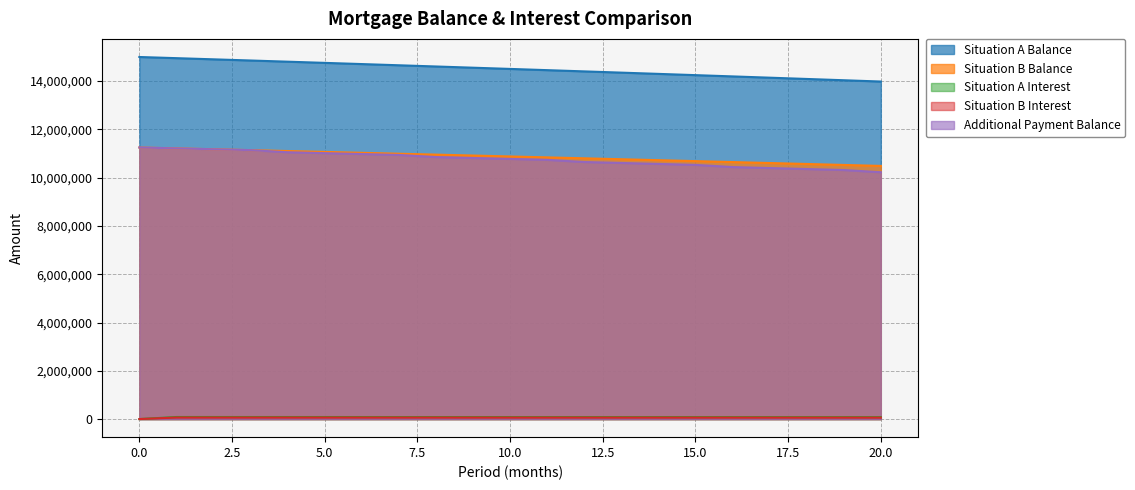

Reading left to right, what are all the values shown in this chart?

Situation A Balance: 0=15000000.0	1=14951847.4	2=14903422.0	3=14854721.1	4=14805744.3	5=14756488.9	6=14706954.4	7=14657138.2	8=14607039.8	9=14556656.4	10=14505987.5	11=14455030.5	12=14403784.8	13=14352247.7	14=14300418.5	15=14248294.6	16=14195875.3	17=14143158.0	18=14090142.0	19=14036824.6	20=13983205.0
Situation B Balance: 0=11250000.0	1=11213885.6	2=11177566.5	3=11141040.6	4=11104307.7	5=11067365.7	6=11030214.3	7=10992851.4	8=10955276.8	9=10917488.2	10=10879485.6	11=10841266.6	12=10802831.0	13=10764176.6	14=10725303.1	15=10686208.4	16=10646892.1	17=10607352.1	18=10567588.0	19=10527597.5	20=10487380.5
Situation A Interest: 0=0.0	1=85000.0	2=84727.1	3=84452.7	4=84176.8	5=83899.2	6=83620.1	7=83339.4	8=83057.1	9=82773.2	10=82487.7	11=82200.6	12=81911.8	13=81621.4	14=81329.4	15=81035.7	16=80740.3	17=80443.3	18=80144.6	19=79844.1	20=79542.0
Situation B Interest: 0=0.0	1=63750.0	2=63545.4	3=63339.5	4=63132.6	5=62924.4	6=62715.1	7=62504.5	8=62292.8	9=62079.9	10=61865.8	11=61650.4	12=61433.8	13=61216.0	14=60997.0	15=60776.7	16=60555.2	17=60332.4	18=60108.3	19=59883.0	20=59656.4
Additional Payment Balance: 0=11250000.0	1=11213885.6	2=11177566.5	3=11141040.6	4=11054307.7	5=11017083.3	6=10979647.0	7=10941998.6	8=10854136.8	9=10815776.1	10=10777198.1	11=10738401.4	12=10649385.0	13=10609861.0	14=10570113.1	15=10530139.0	16=10439938.3	17=10399225.6	18=10358282.1	19=10317105.5	20=10225695.7